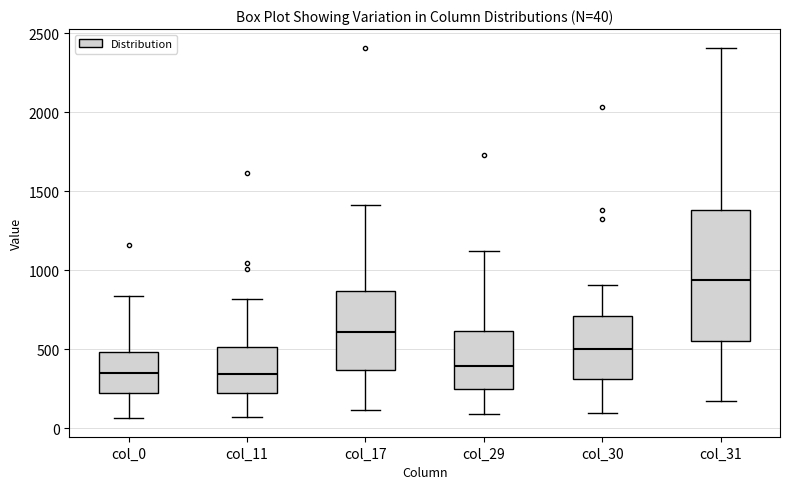

Which box is the tallest, from its lower edge to its upper edge?

col_31